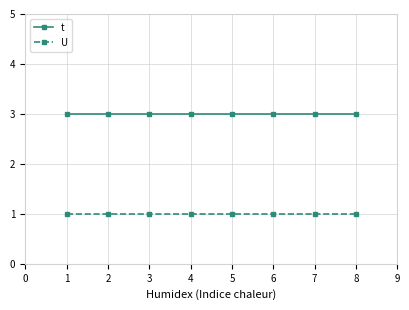

At how many categories does at least one series exceed 2?

8